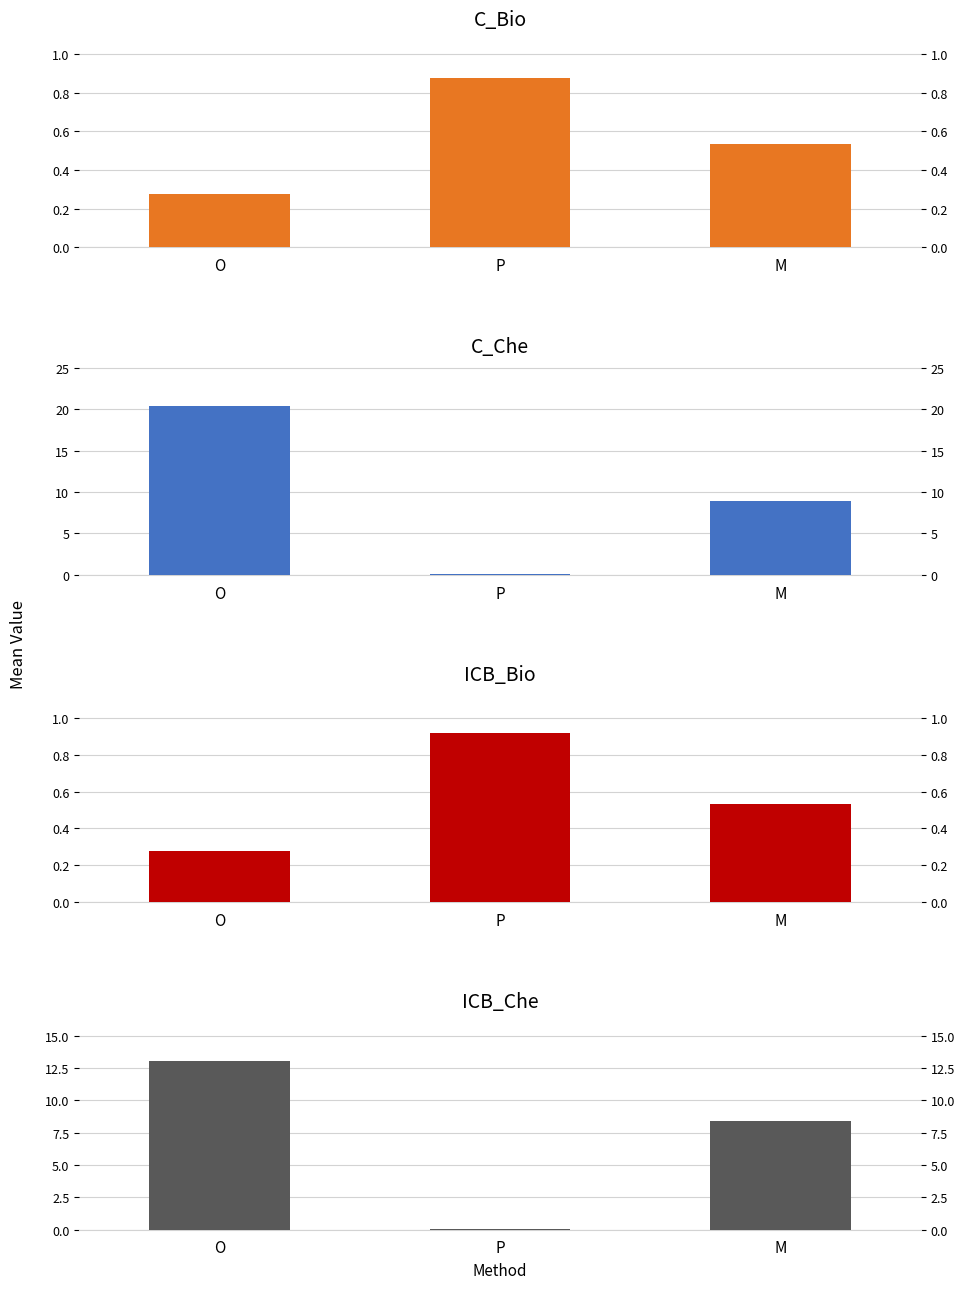

What are all the series names shown in the legend?

C_Bio, C_Che, ICB_Bio, ICB_Che